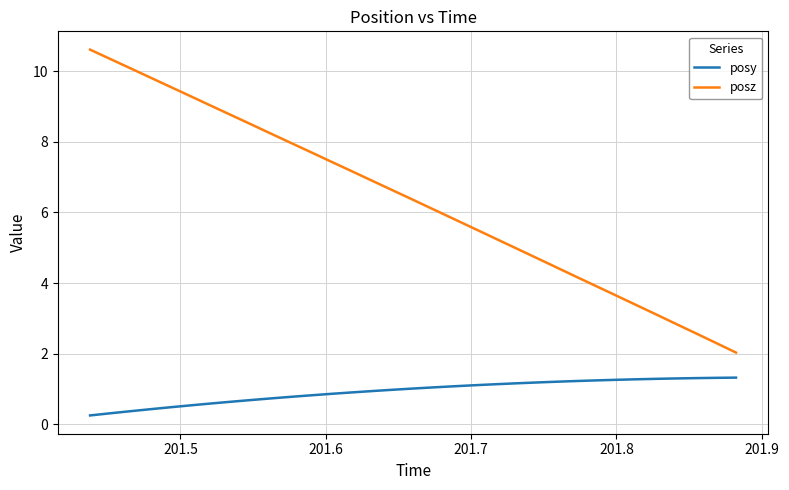

True or false: posy and posz cross at least once.

False